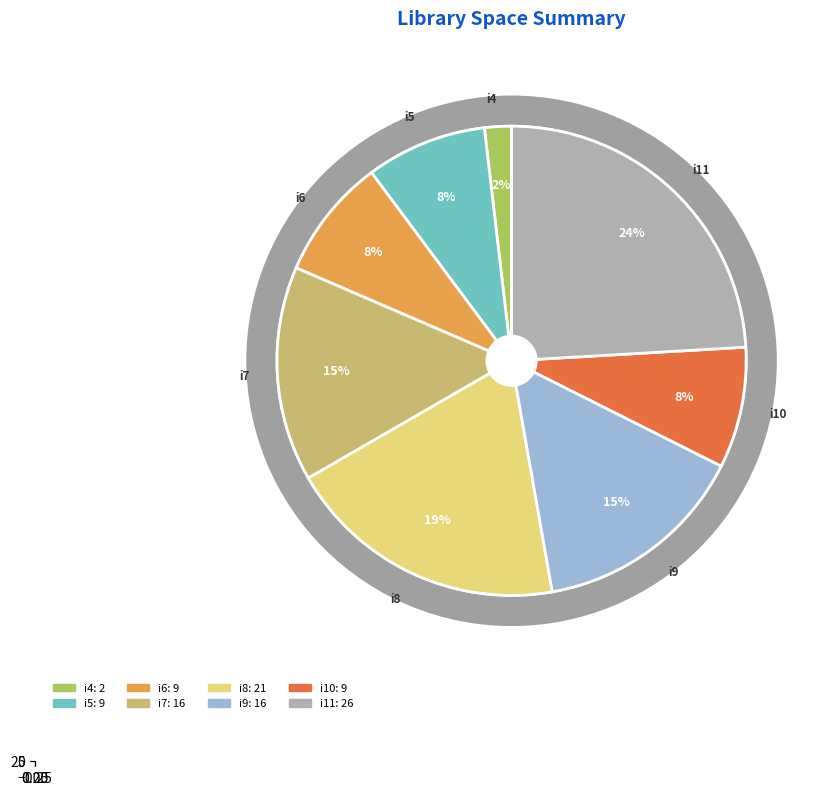

To the nearest percent, what percentage of the pie is i11?

24%